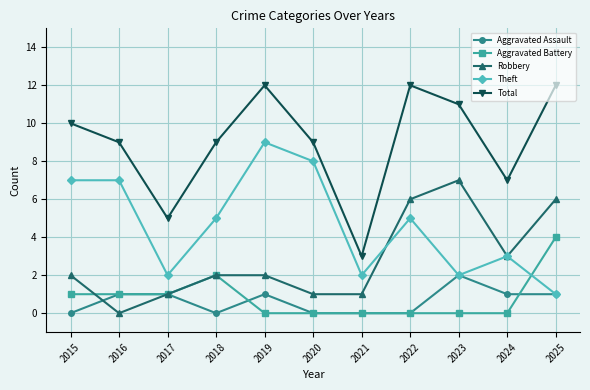

How many distinct data groups are displayed?

5